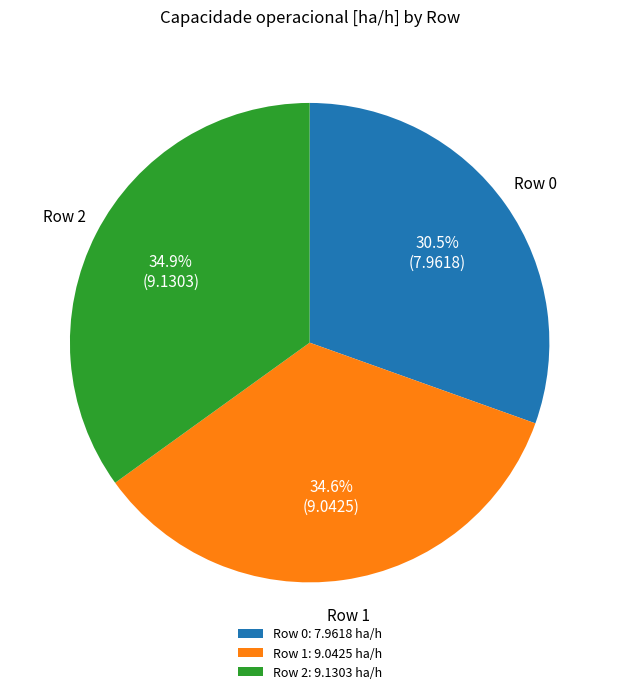

What percentage do Row 1: 9.0425 ha/h and Row 2: 9.1303 ha/h together represent?

69.5%